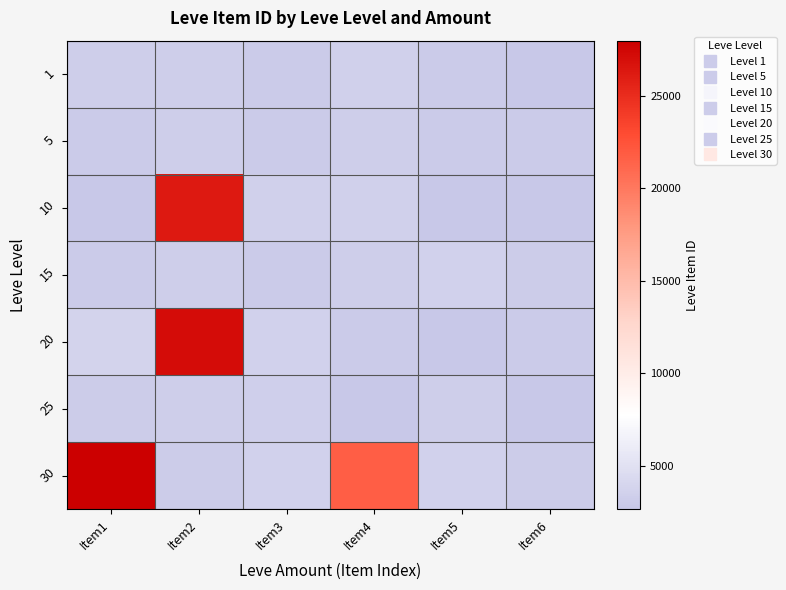

Which has a higher value, Item1 or Item5?

Item1